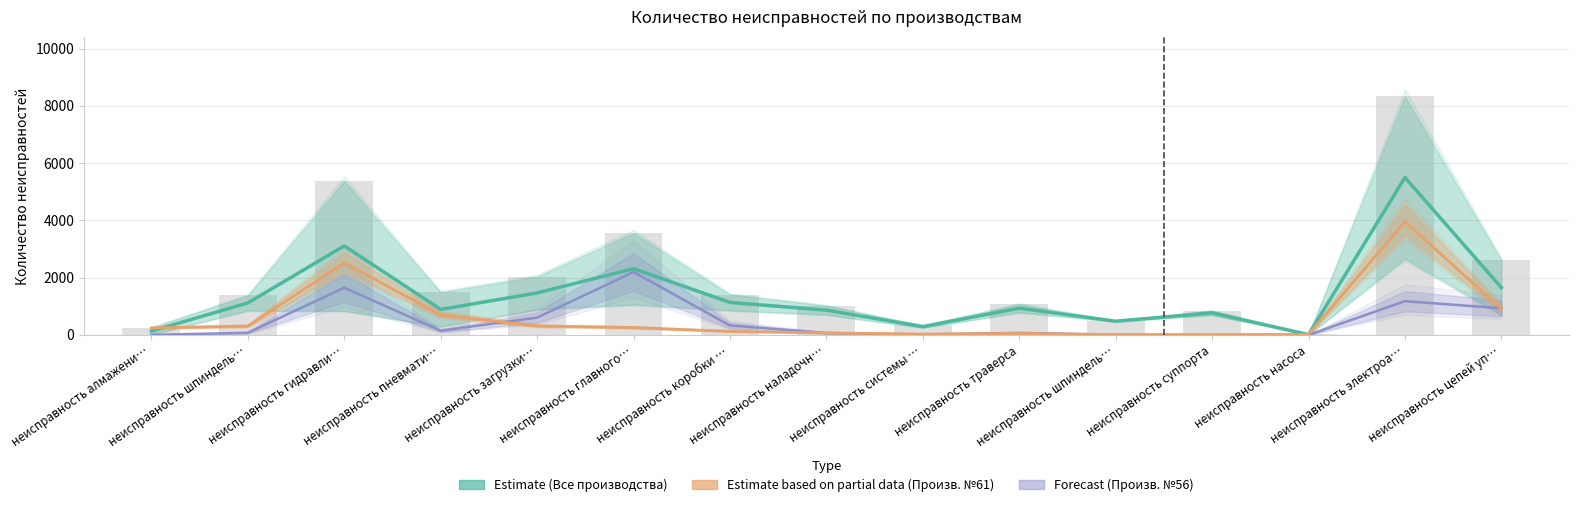

What is the value of the Производство №56 (Forecast) bar at the 11th from the left?

76.0